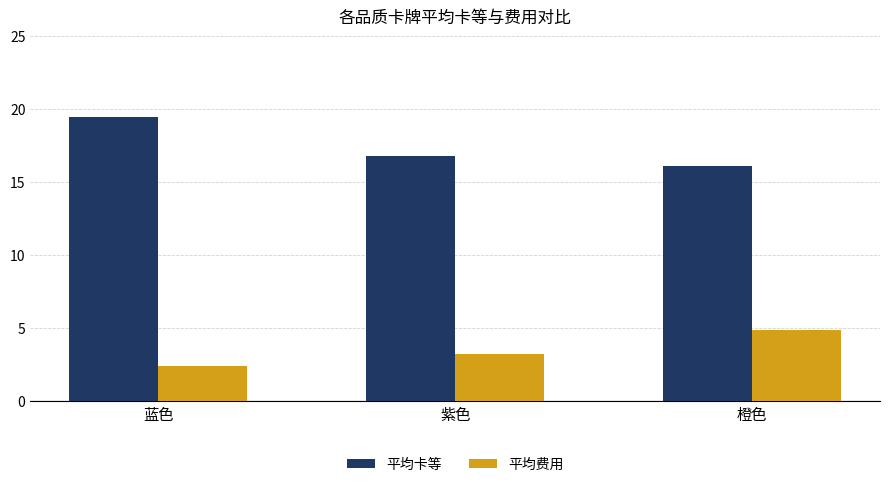

Reading right to left, transcribe all the data shown in this chart.

平均卡等: 橙色=16.1	紫色=16.8	蓝色=19.4
平均费用: 橙色=4.9	紫色=3.2	蓝色=2.4